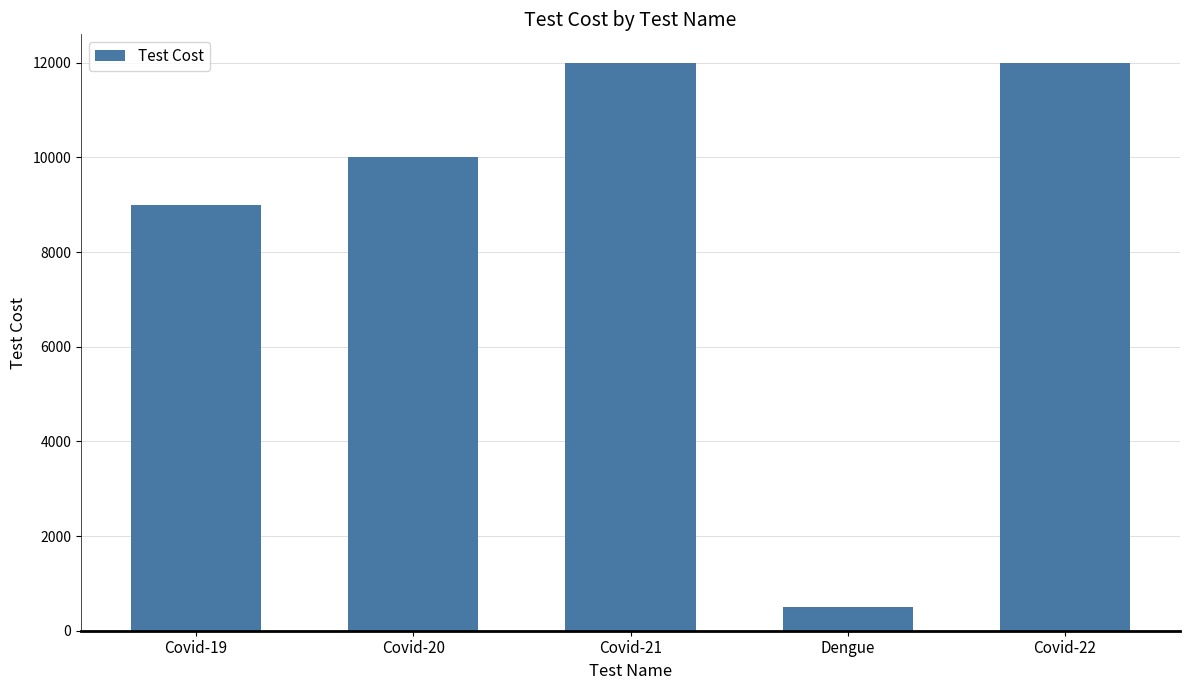

How many categories are shown in the chart?

5